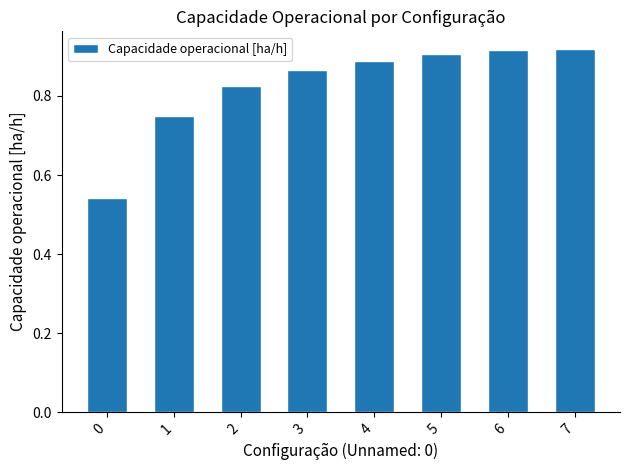

Between 4 and 3, which is larger?

4